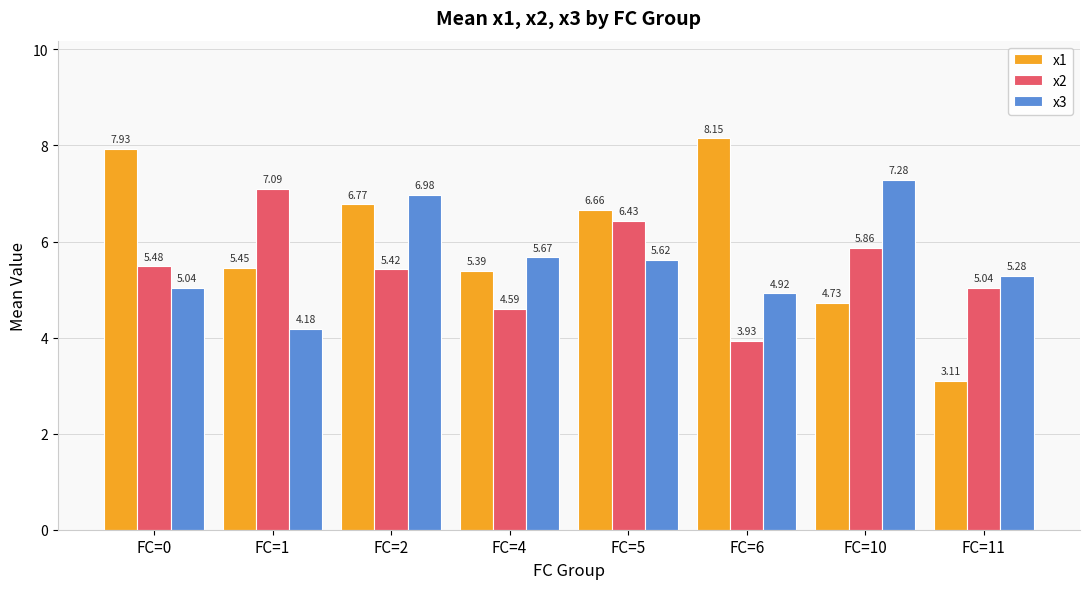

Which series has the largest total across all categories?

x1